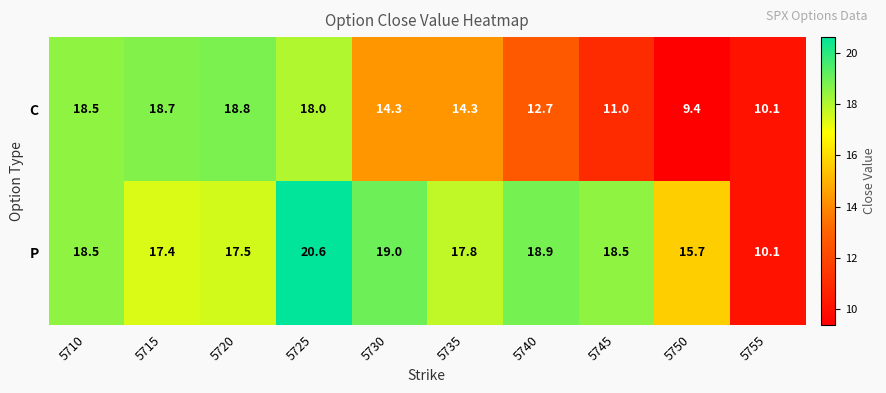

Between 5715 and 5745, which series saw the biggest shift?

C